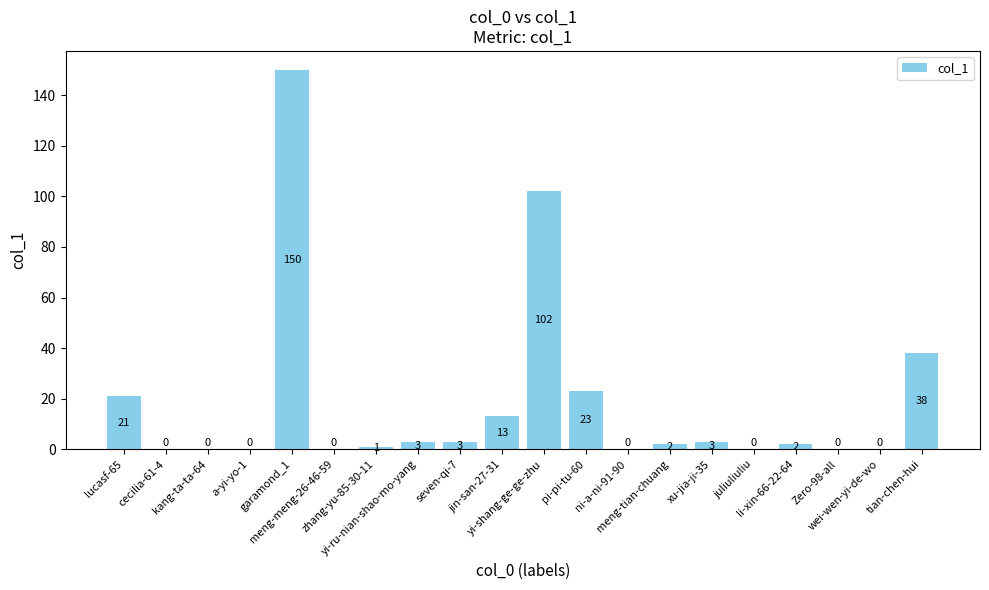

Are the bars horizontal?

No